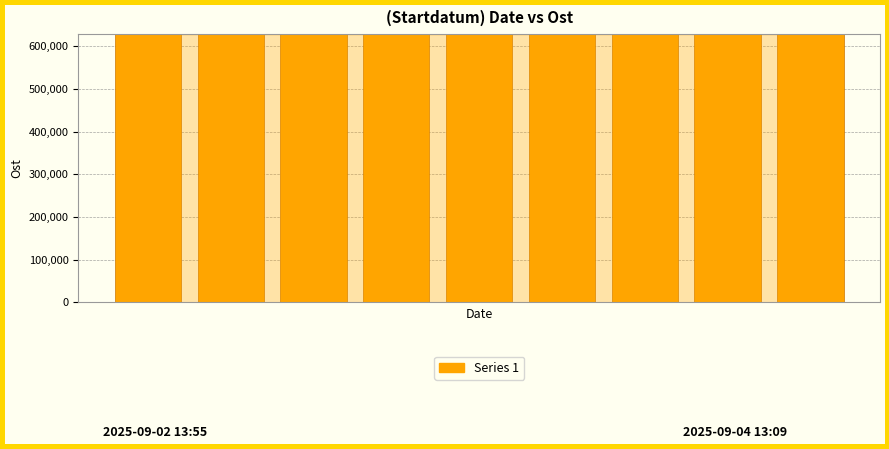

How many data points does each series have?

9